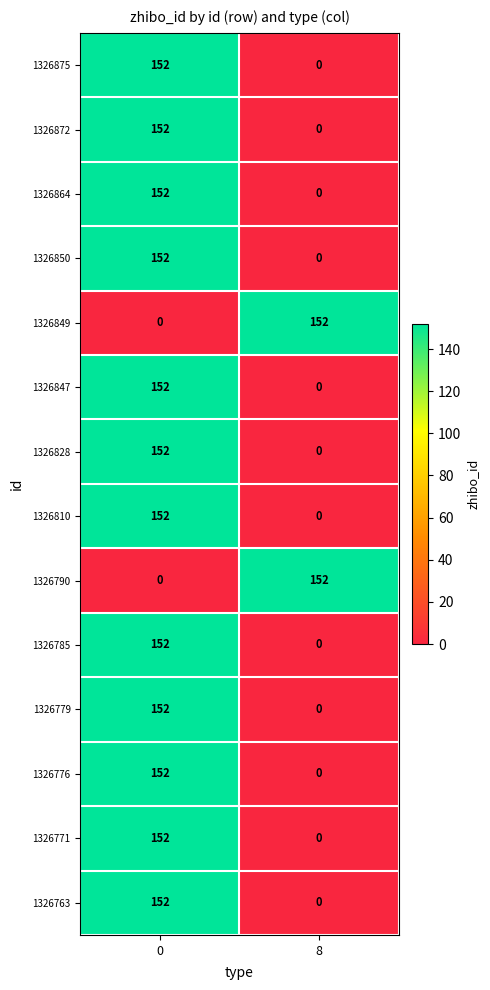

What is the sum of the 1326864 values at 8 and 0?

152